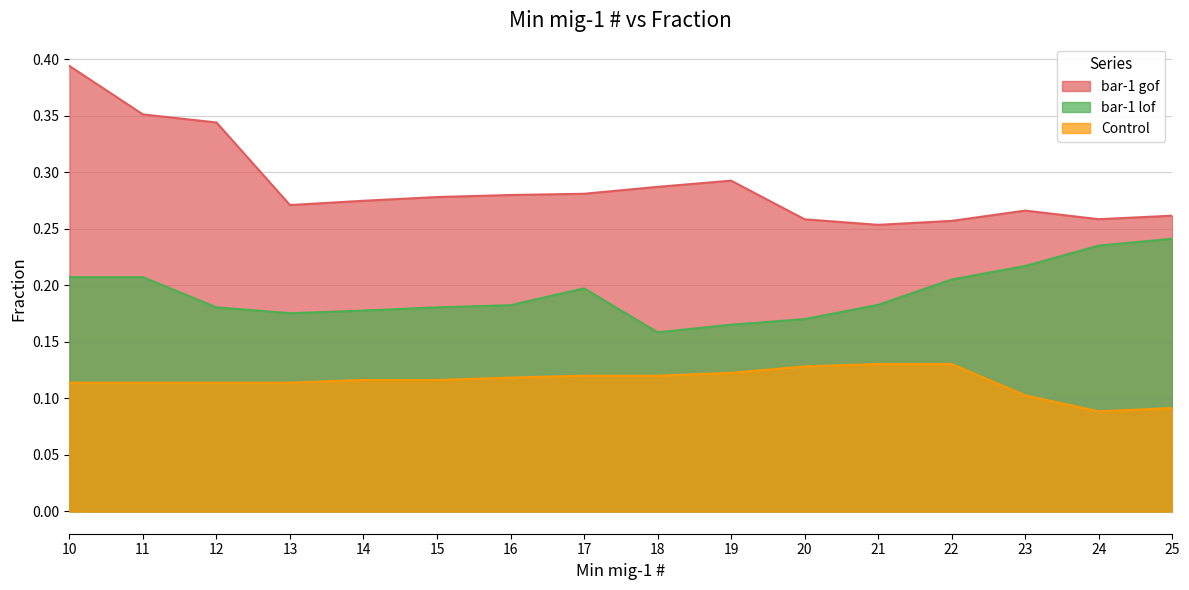

Is the value of Control at 21 greater than the value of bar-1 lof at 17?

No